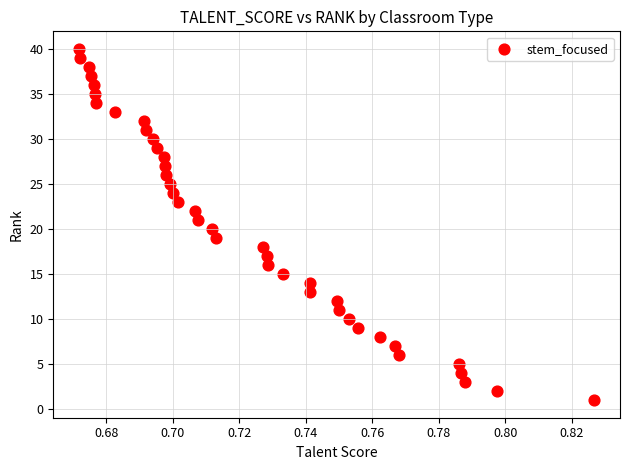

What is the range of Y values (max minus min)?

39